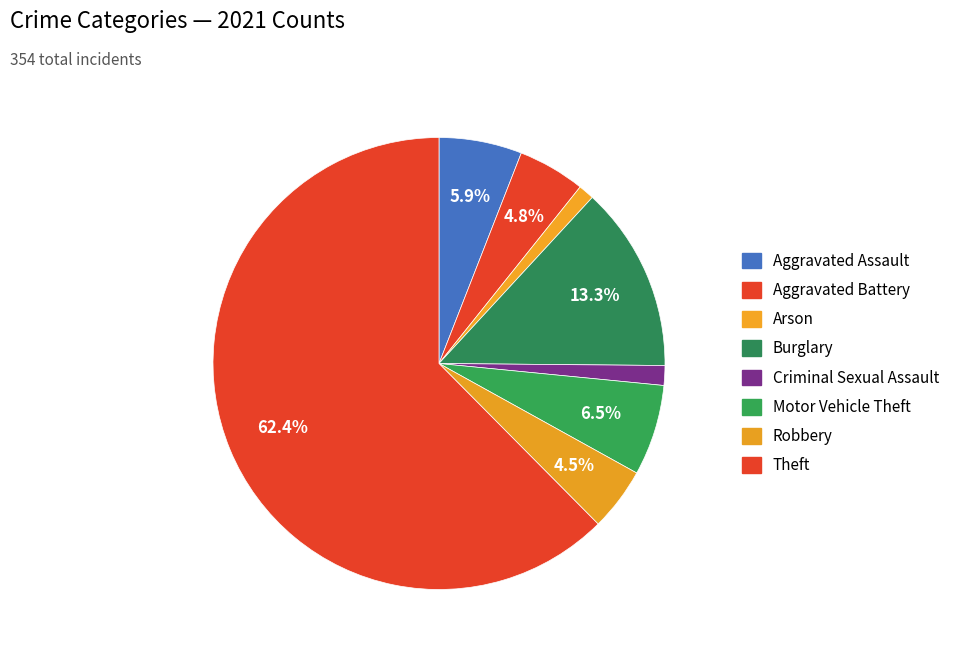

Count the number of slices in the pie.

8